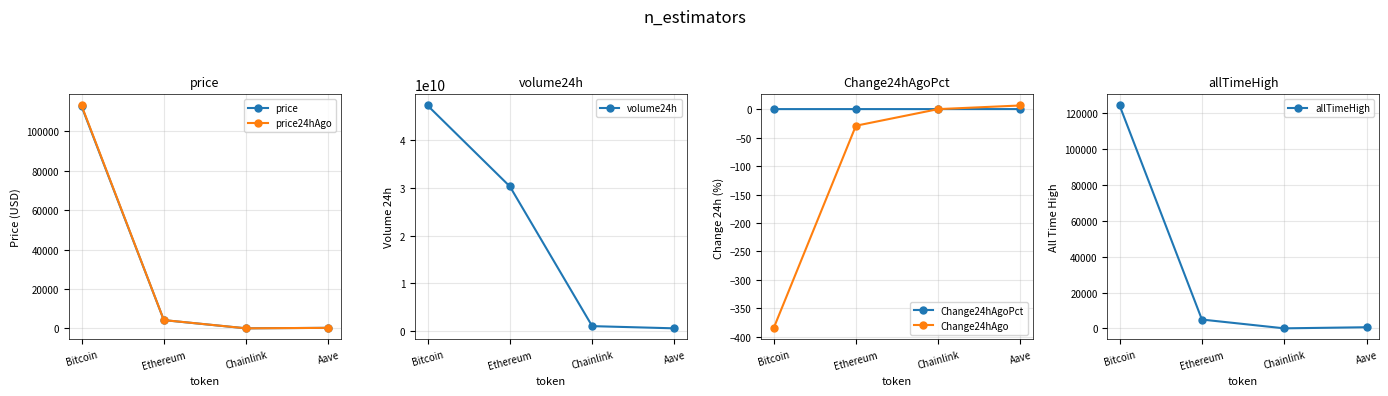

Reading left to right, what are all the values shown in this chart?

price: Bitcoin=112778.0	Ethereum=4181.0	Chainlink=21.8	Aave=277.8
price24hAgo: Bitcoin=113163.0	Ethereum=4210.2	Chainlink=21.8	Aave=271.4
volume24h: Bitcoin=47361024940.0	Ethereum=30335729886.0	Chainlink=956446168.0	Aave=493596680.0
Change24hAgoPct: Bitcoin=-0.0	Ethereum=-0.0	Chainlink=-0.0	Aave=0.0
Change24hAgo: Bitcoin=-385.0	Ethereum=-29.2	Chainlink=-0.0	Aave=6.4
allTimeHigh: Bitcoin=124128.0	Ethereum=4946.1	Chainlink=52.7	Aave=661.7